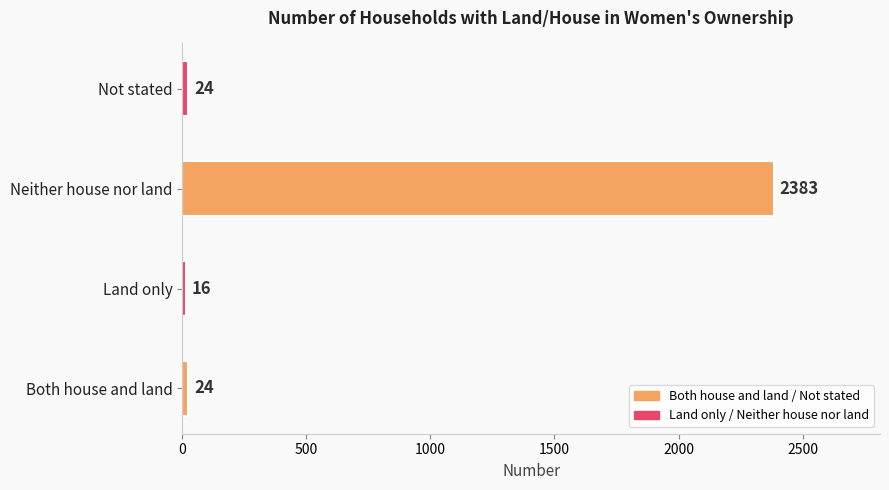

What is the greatest value displayed?

2383